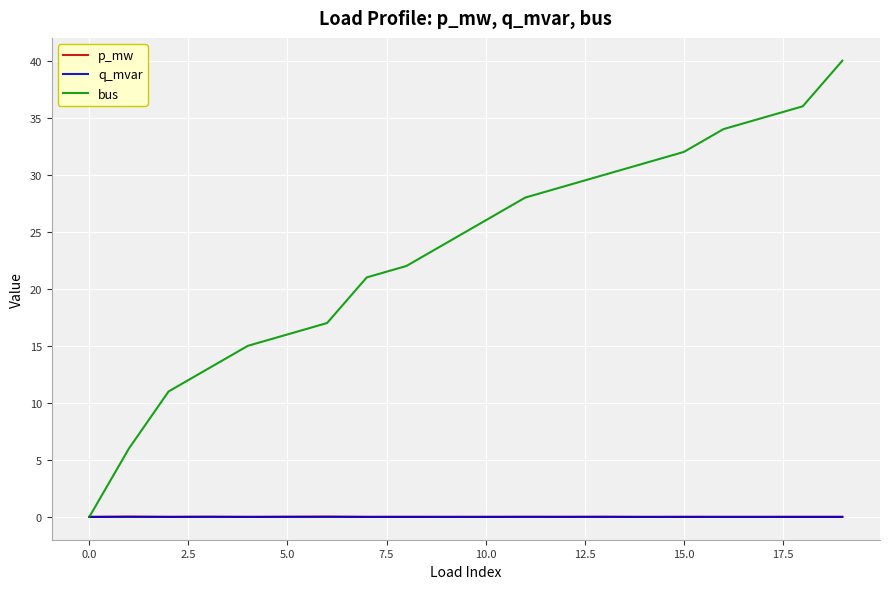

How many lines are shown in the chart?

3